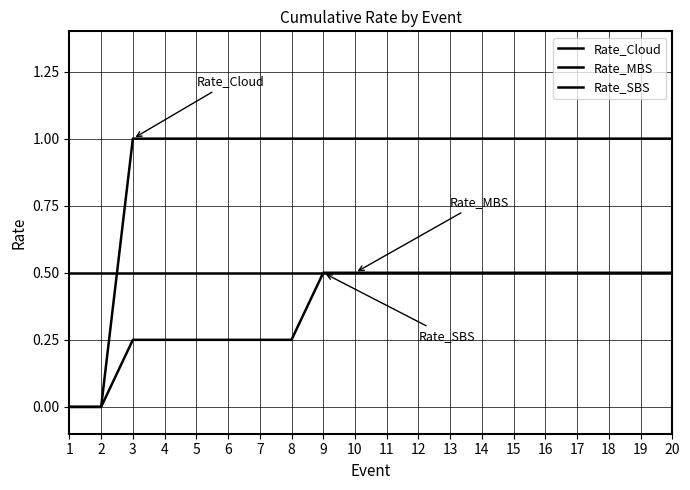

True or false: Rate_SBS has more than 0 points higher than both neighbors.

False